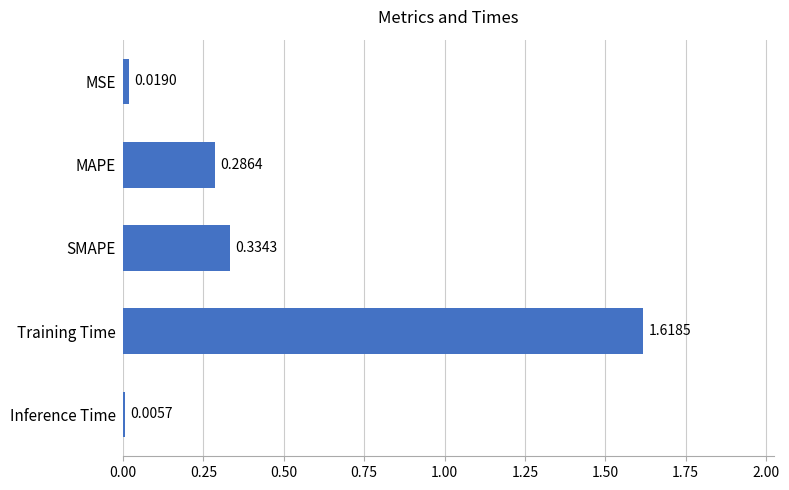

What is the sum of all values?

2.3